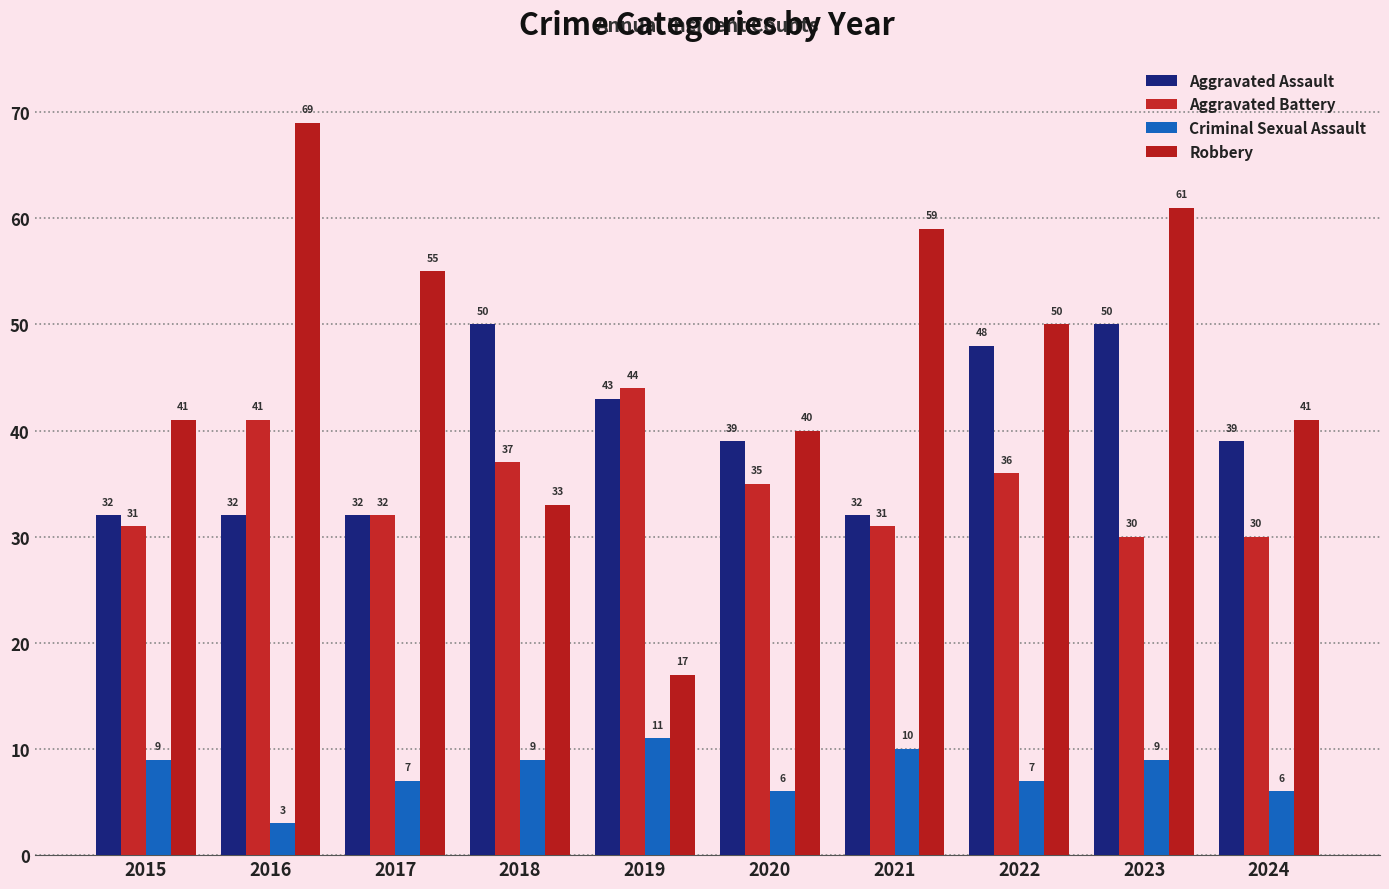

The Robbery series shows 61 at 2023. True or false?

True